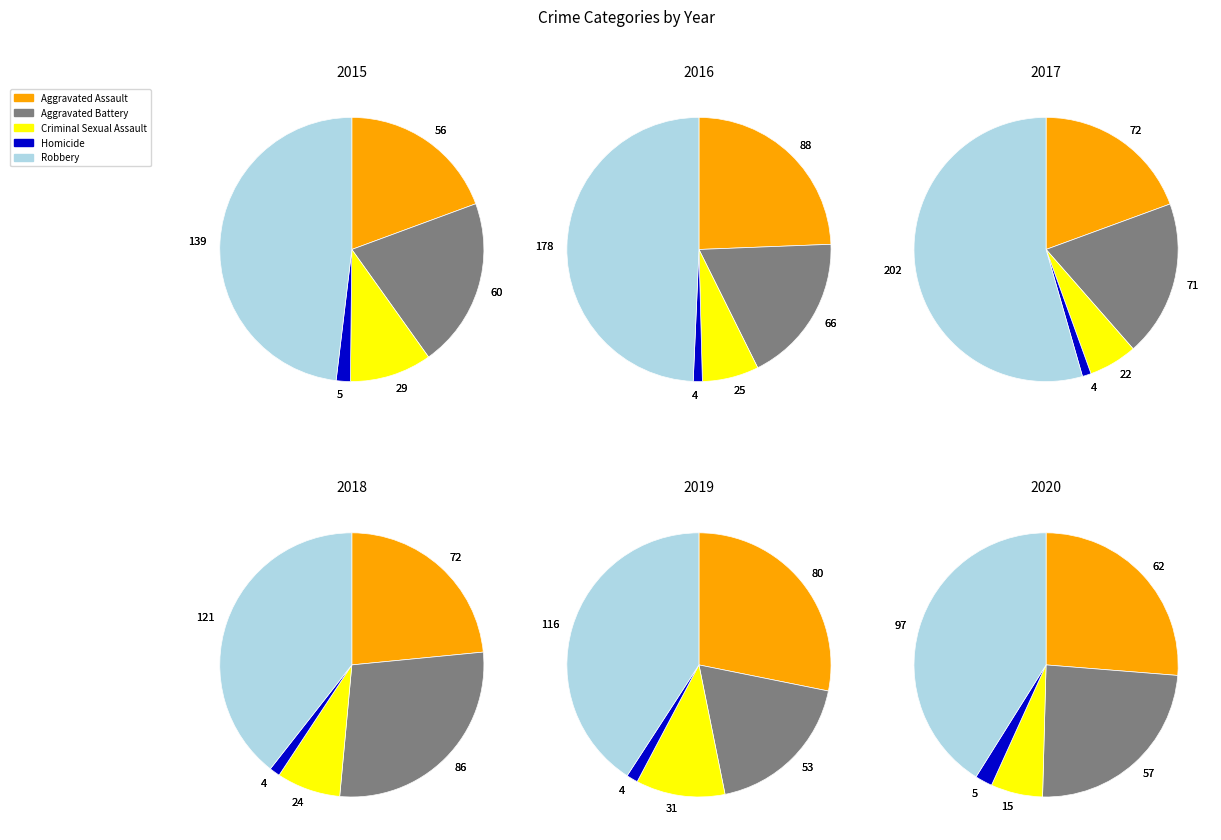

To the nearest percent, what is the average slice percentage?

20%